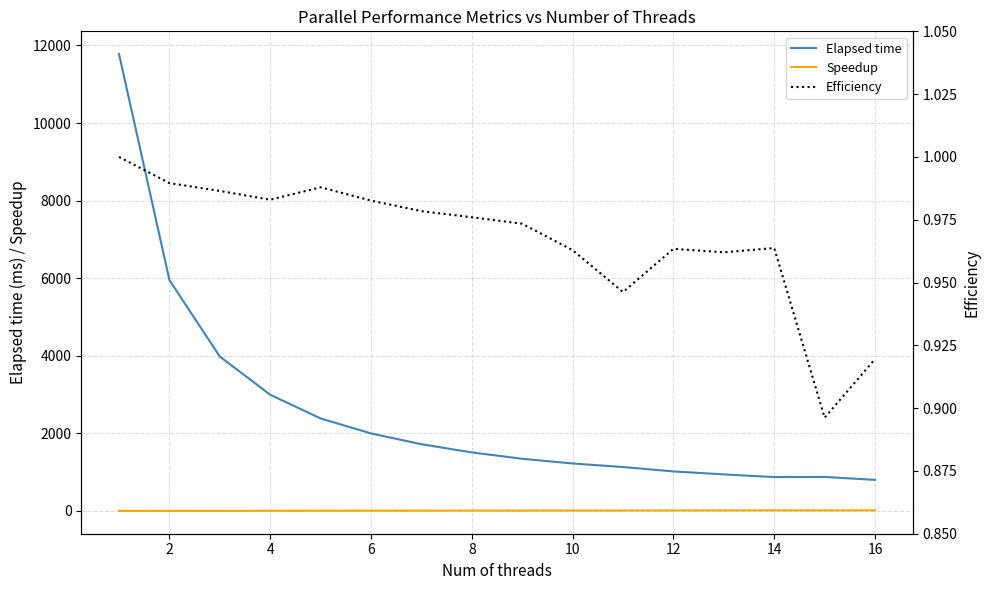

Does the chart have visible grid lines?

Yes